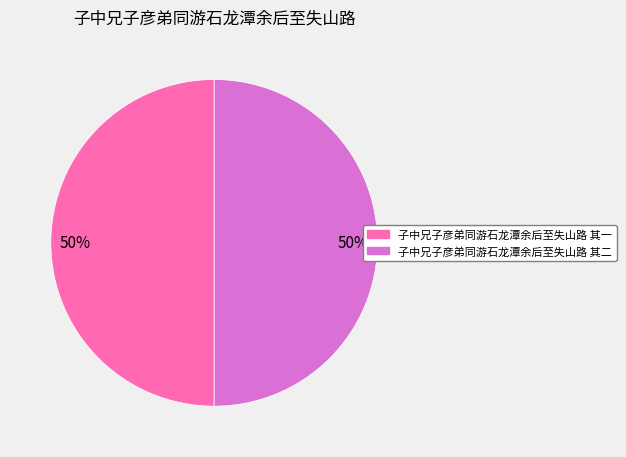

Is it true that 子中兄子彦弟同游石龙潭余后至失山路 其一 is 50% of the pie?

True